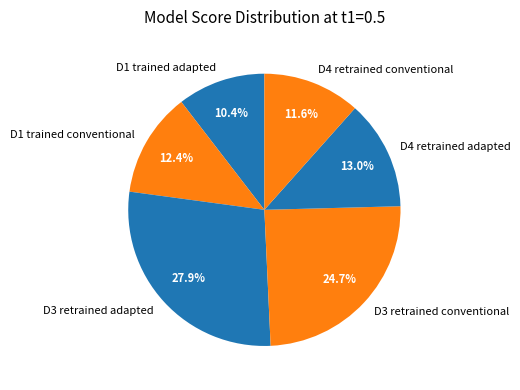

The D1 trained adapted slice represents 10% of the pie. True or false?

True